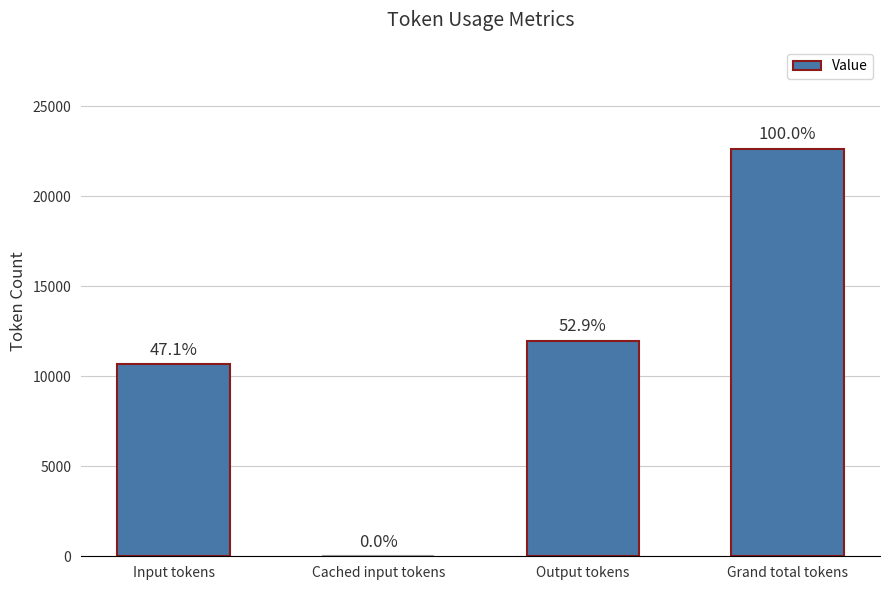

Is it true that the value at Input tokens is 5101?

False